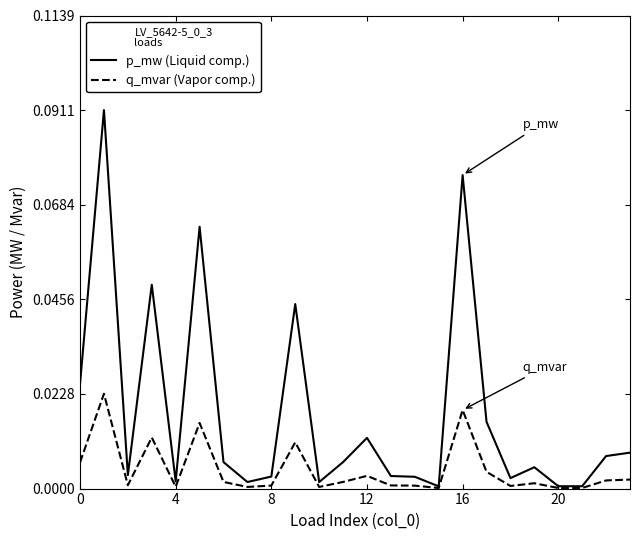

True or false: p_mw (Liquid comp.) has more than 1 interior local peaks.

True